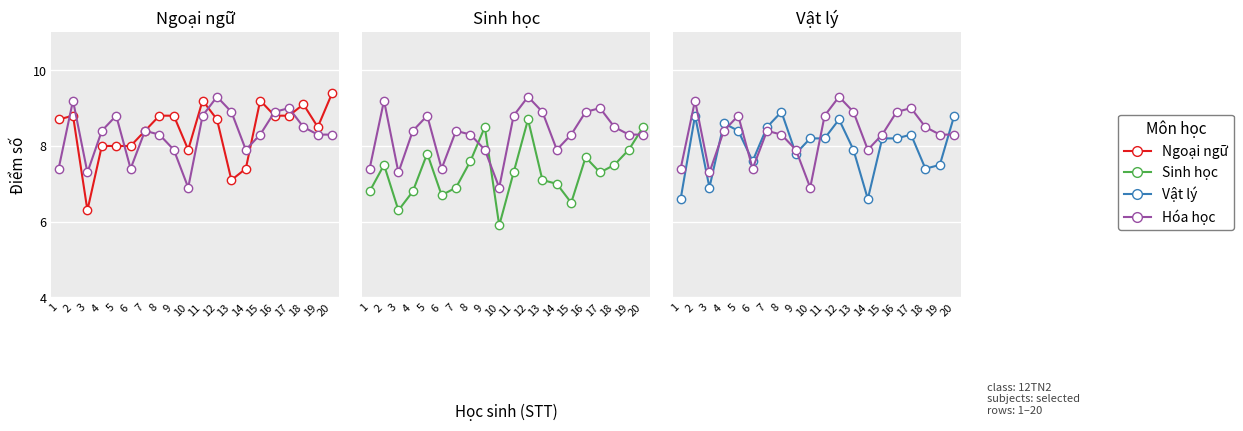

What is the difference between the Sinh học values at 3 and 4?

0.5